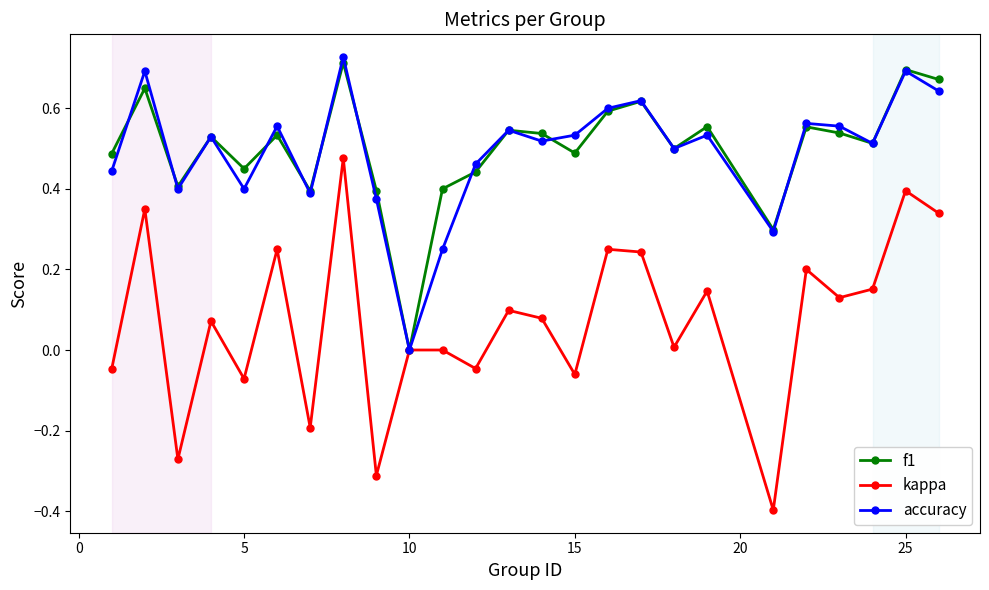

True or false: f1 has more than 1 points higher than both neighbors.

True